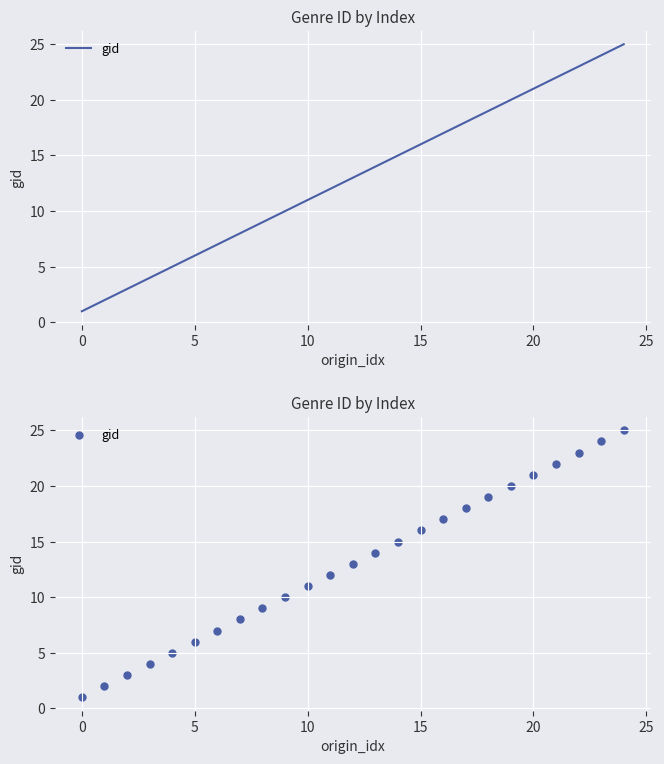

What is the ratio of the value at 14 to the value at 8?

1.7